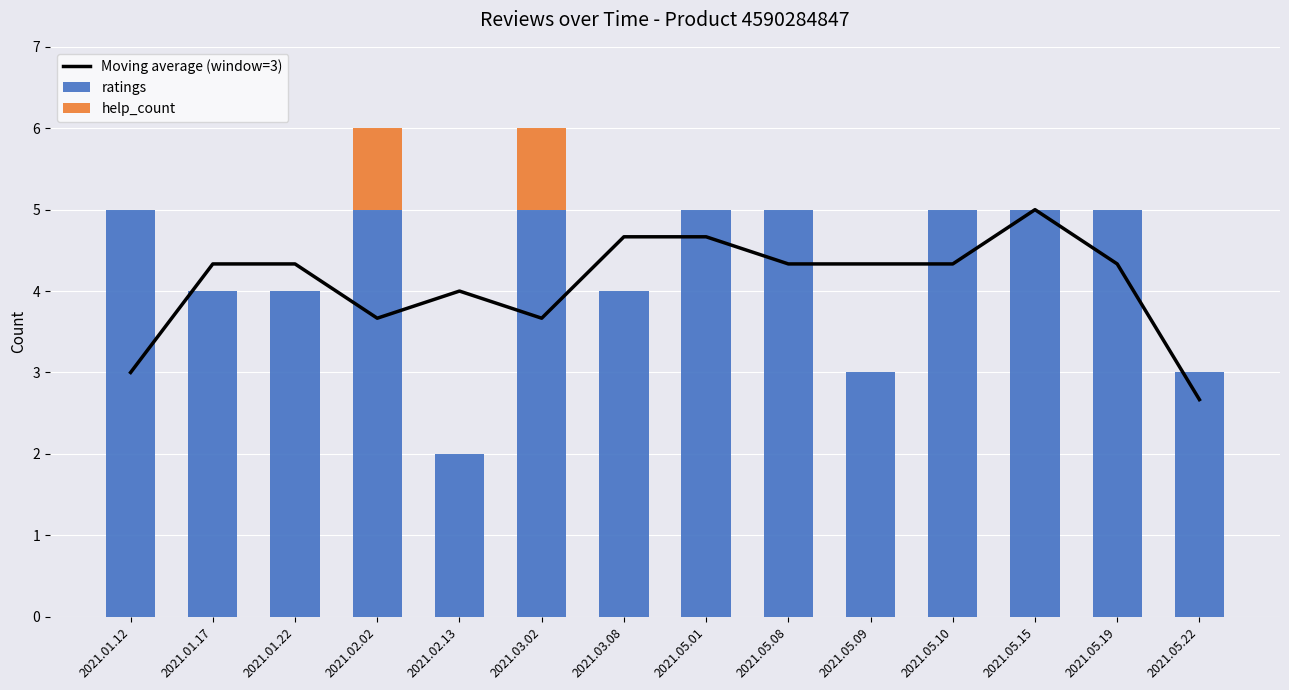

At which category does the chart reach its peak across all series?

2021.05.15